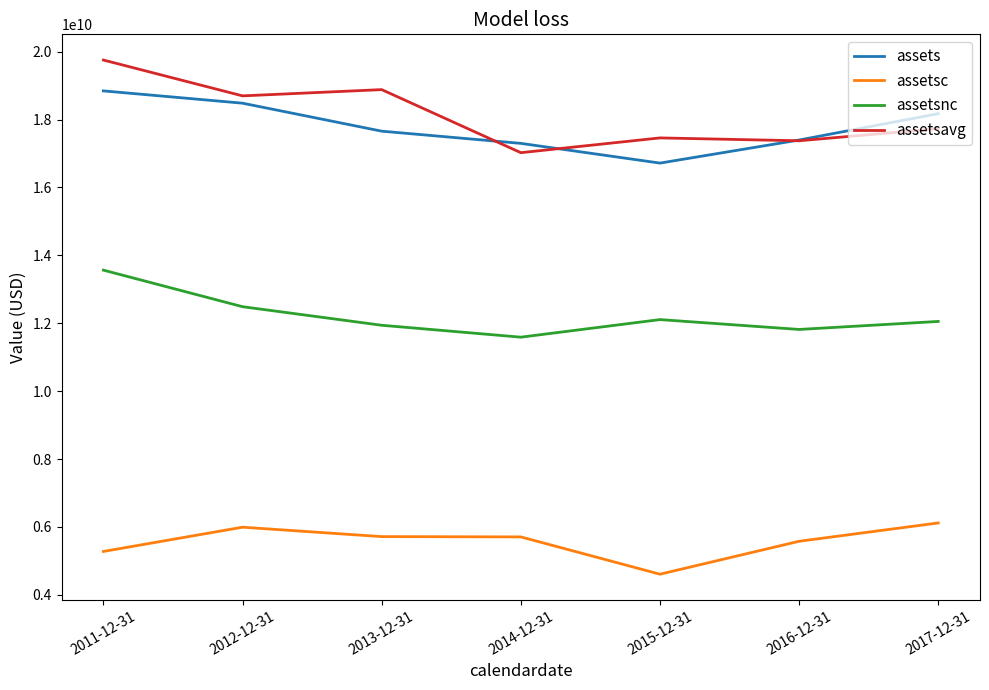

True or false: assets and assetsc intersect in this chart.

False